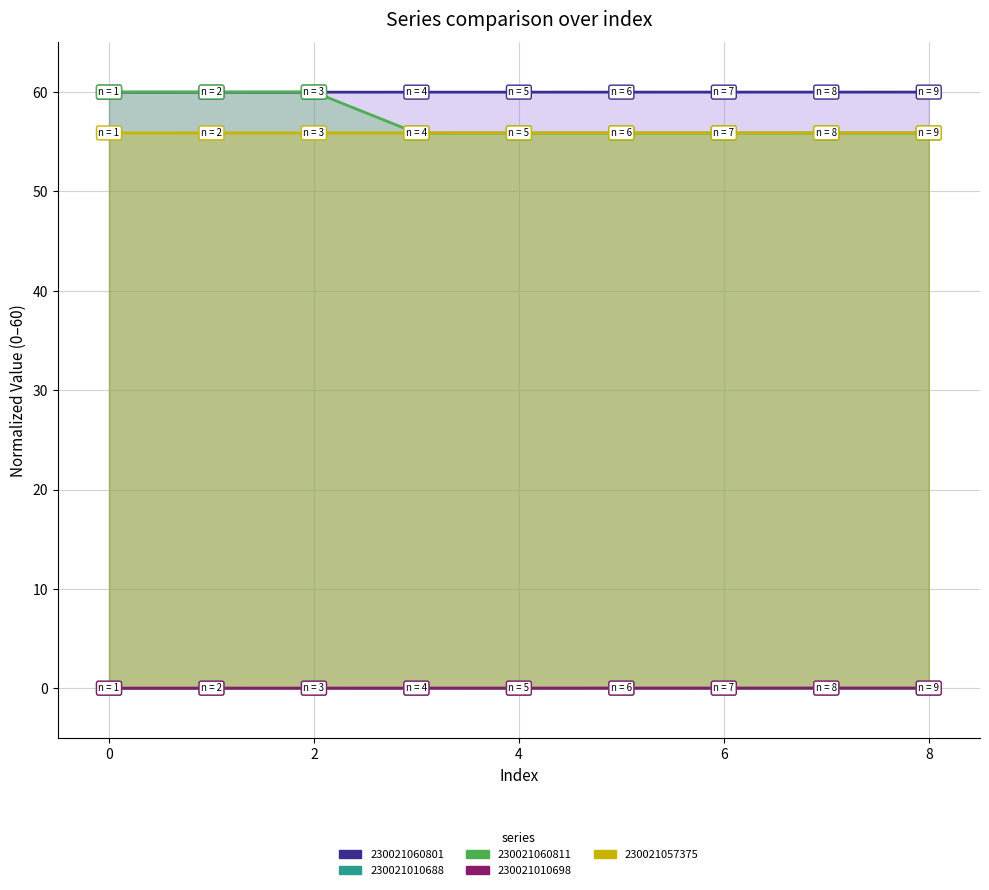

Does the chart have visible grid lines?

Yes